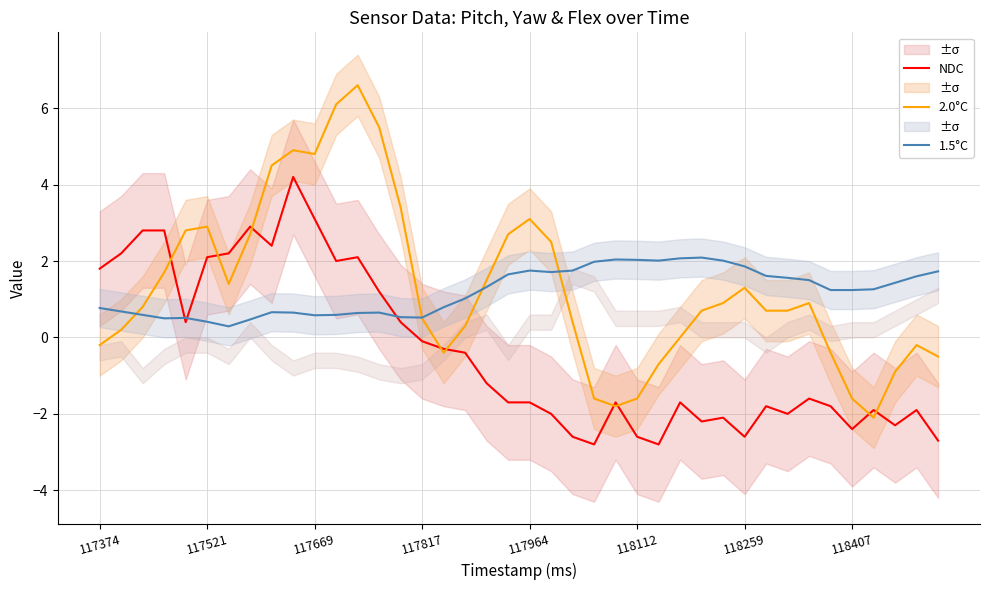

Which series has the widest spread of values?

2.0°C